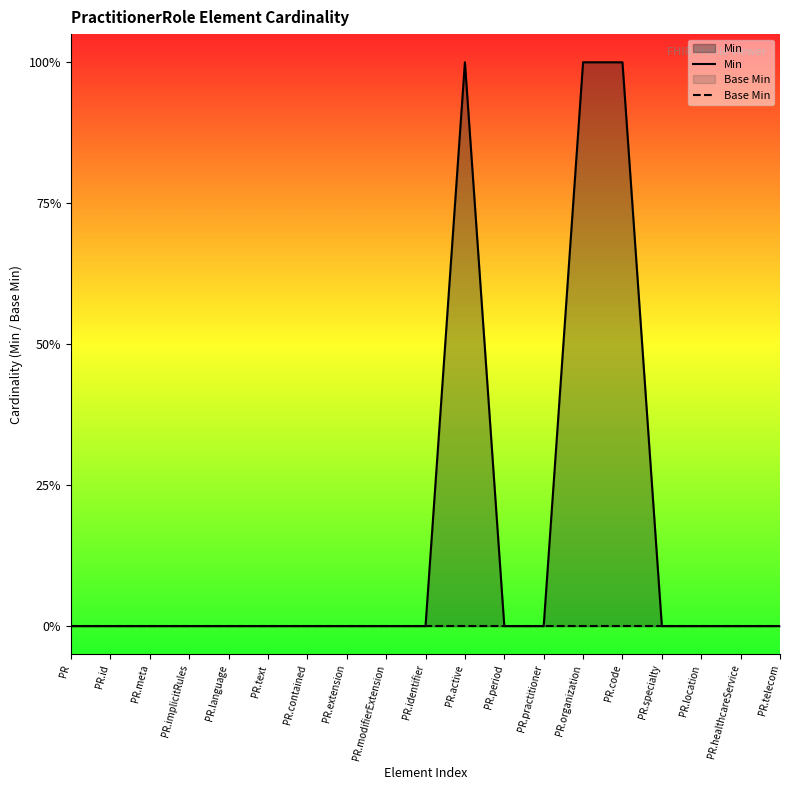

Which category has the highest value across all series?

PR.active